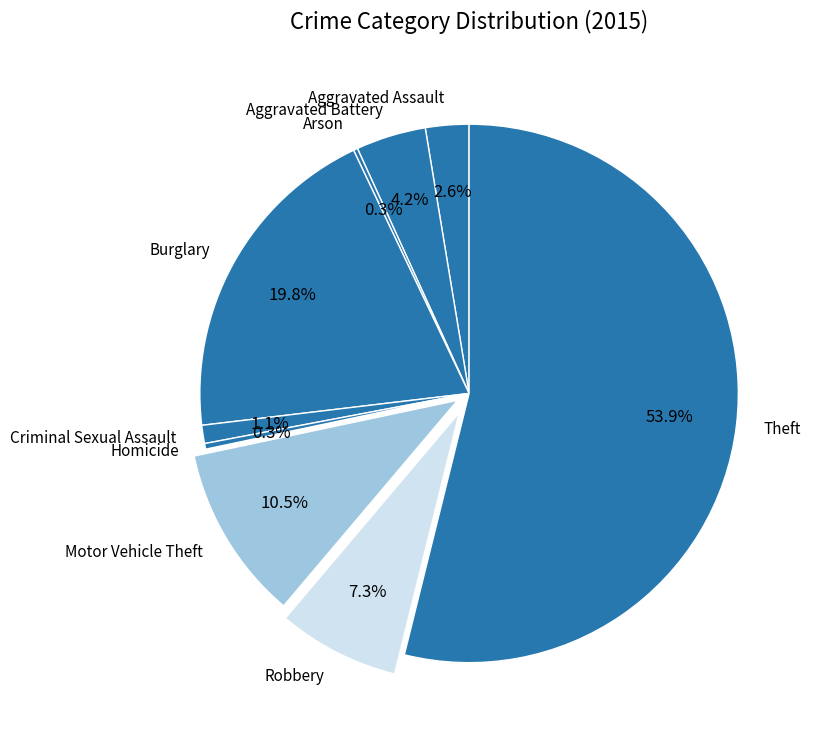

The Criminal Sexual Assault slice represents 11% of the pie. True or false?

False